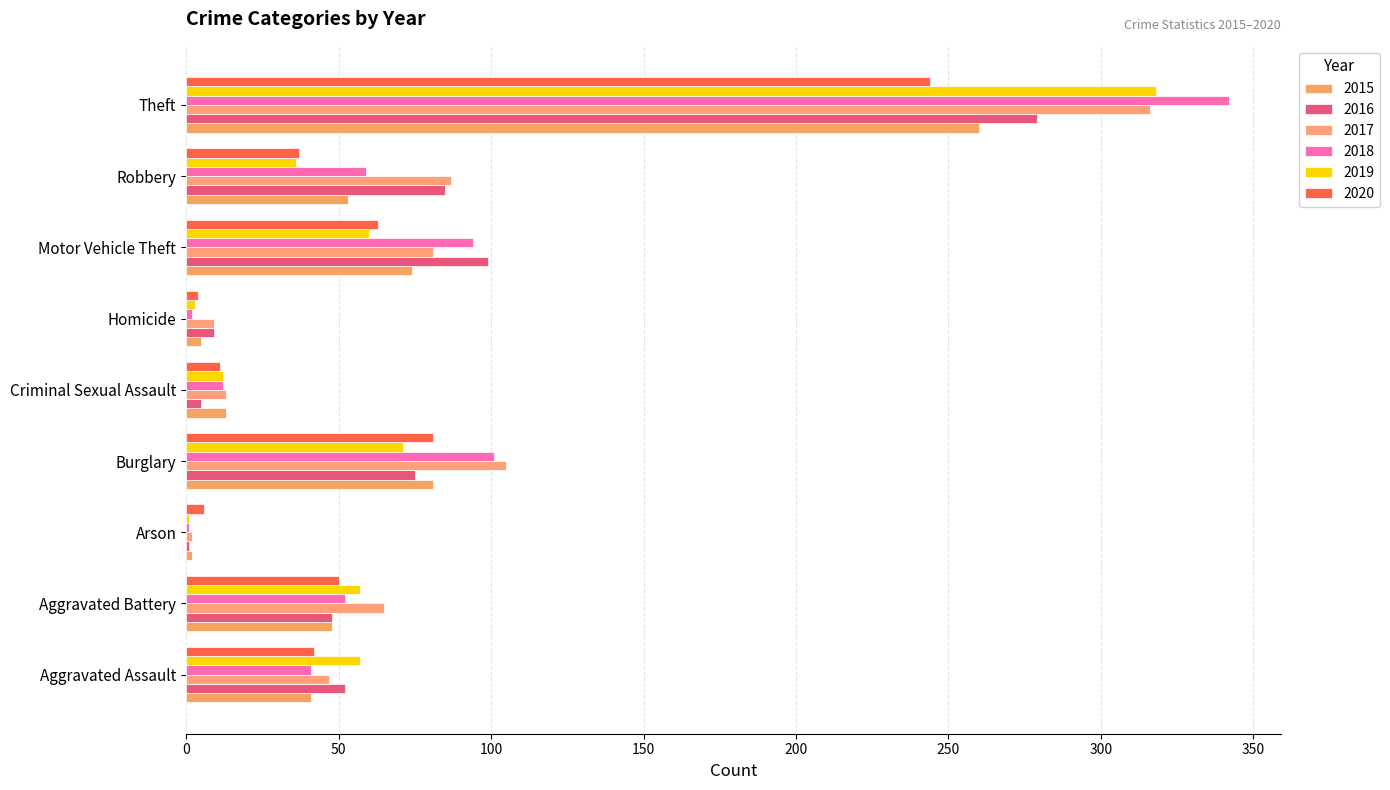

What is the difference between the 2019 values at Arson and Robbery?

35